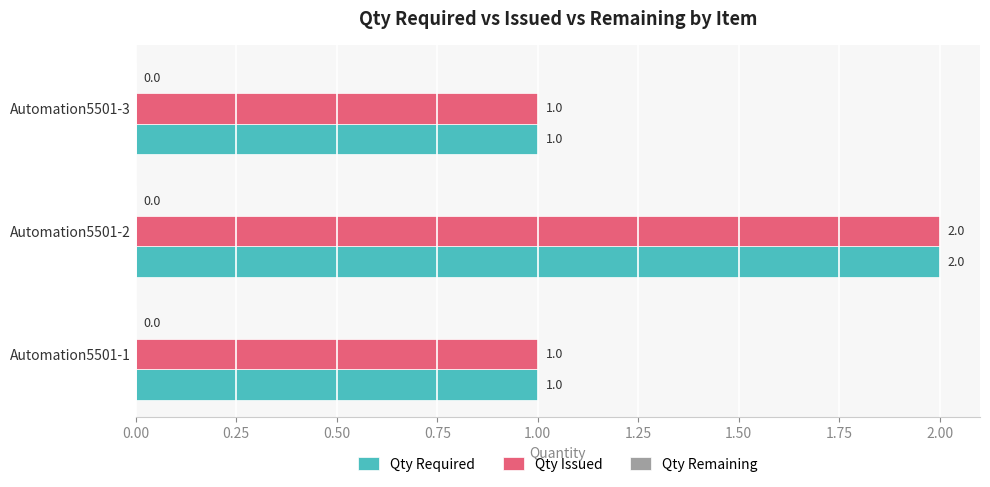

True or false: Qty Required has a value of 2 at Automation5501-3.

False